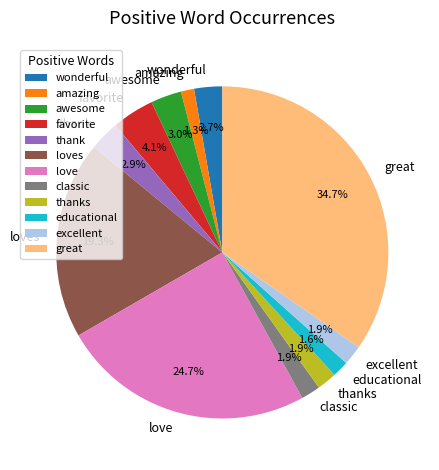

Between love and excellent, which is larger?

love